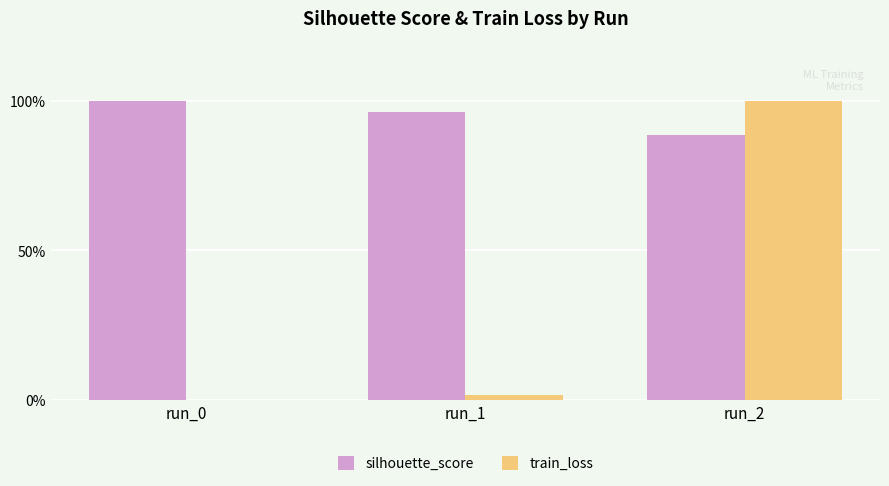

Which series changed the most between run_1 and run_2?

train_loss